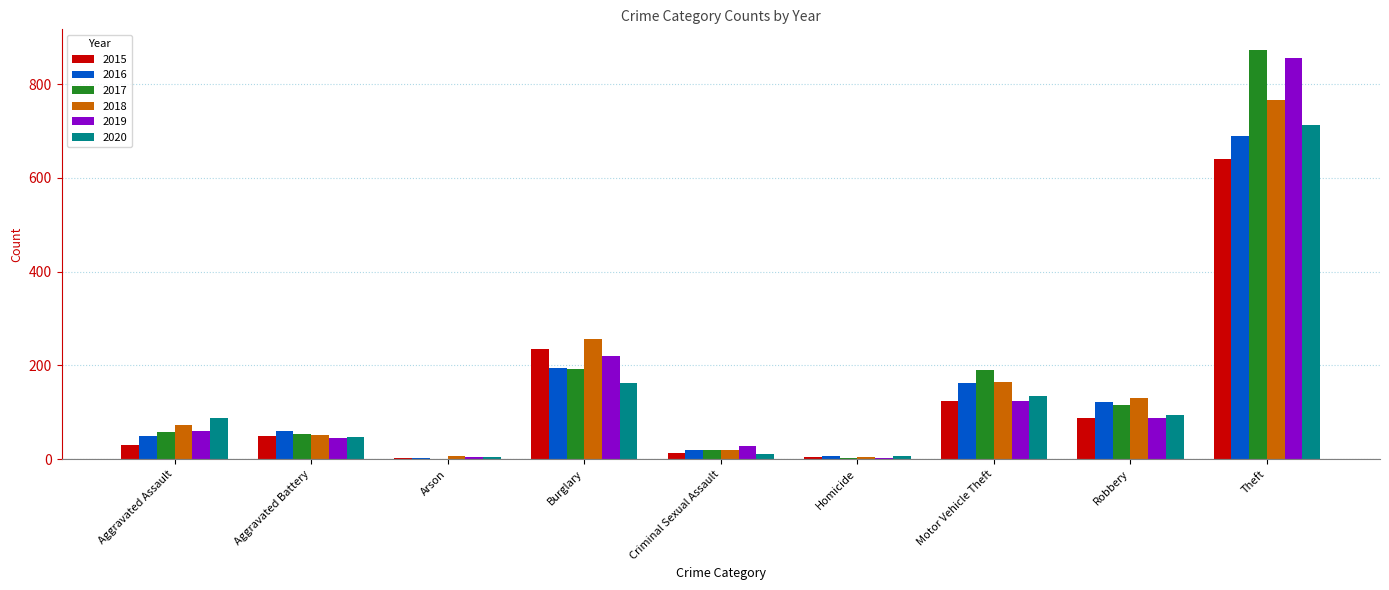

What is the maximum value shown in the chart?

873